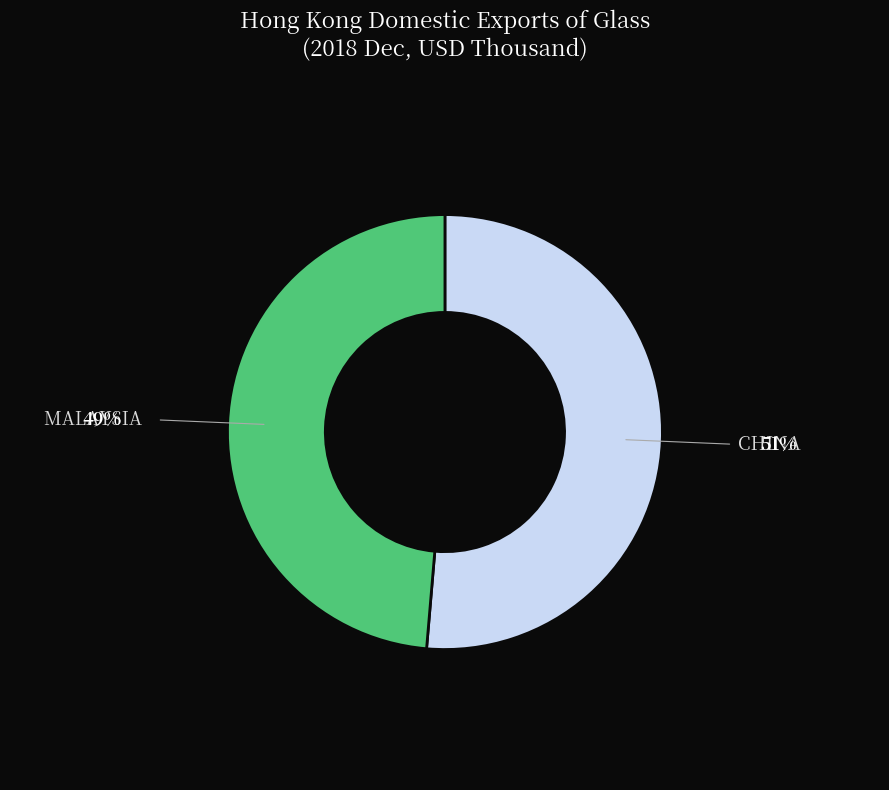

Rank the categories by value from lowest to highest.

MALAYSIA, CHINA